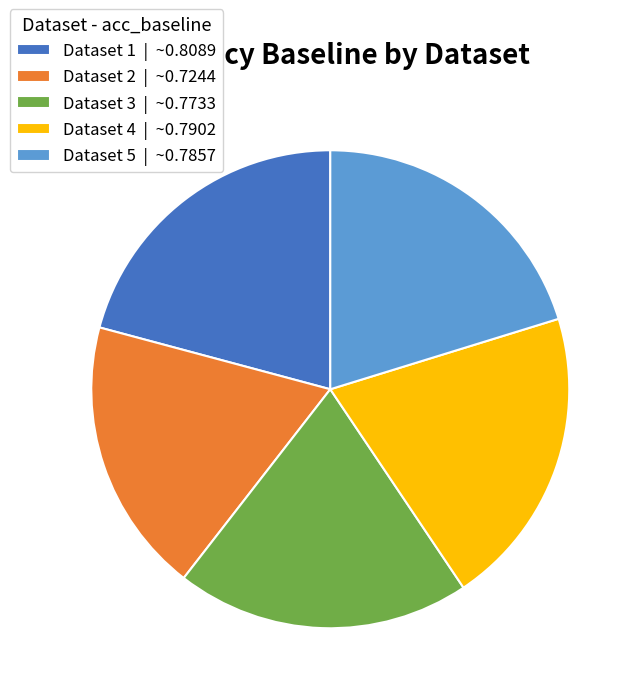

Which has a higher value, Dataset 2 | ~0.7244 or Dataset 5 | ~0.7857?

Dataset 5 | ~0.7857